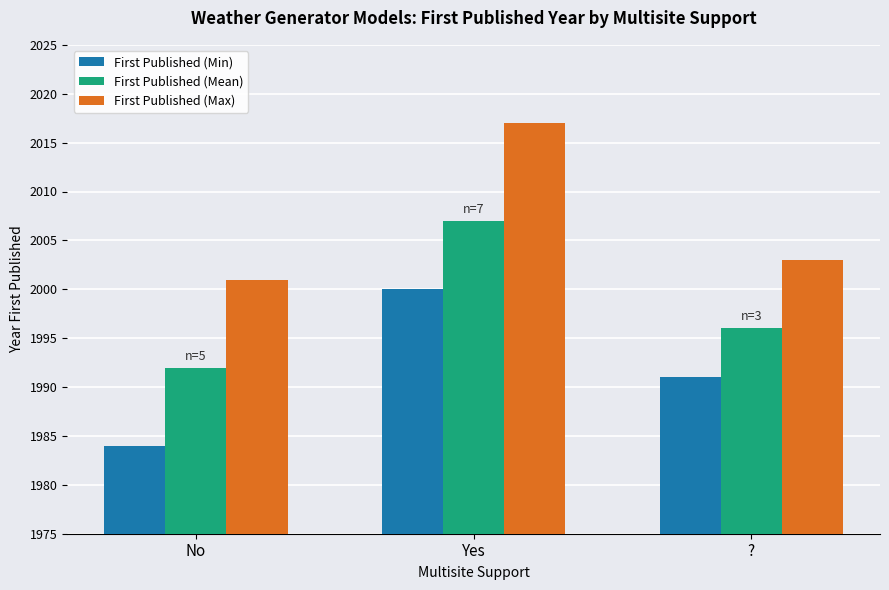

Is it true that First Published (Min) equals 1991 at ??

True